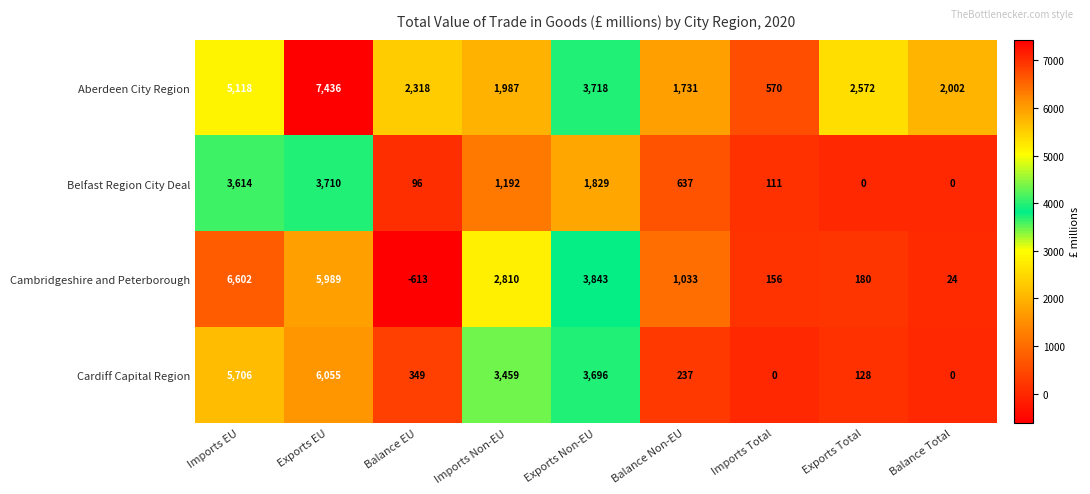

List the series in order of their peak value, highest first.

Aberdeen City Region, Cambridgeshire and Peterborough, Cardiff Capital Region, Belfast Region City Deal